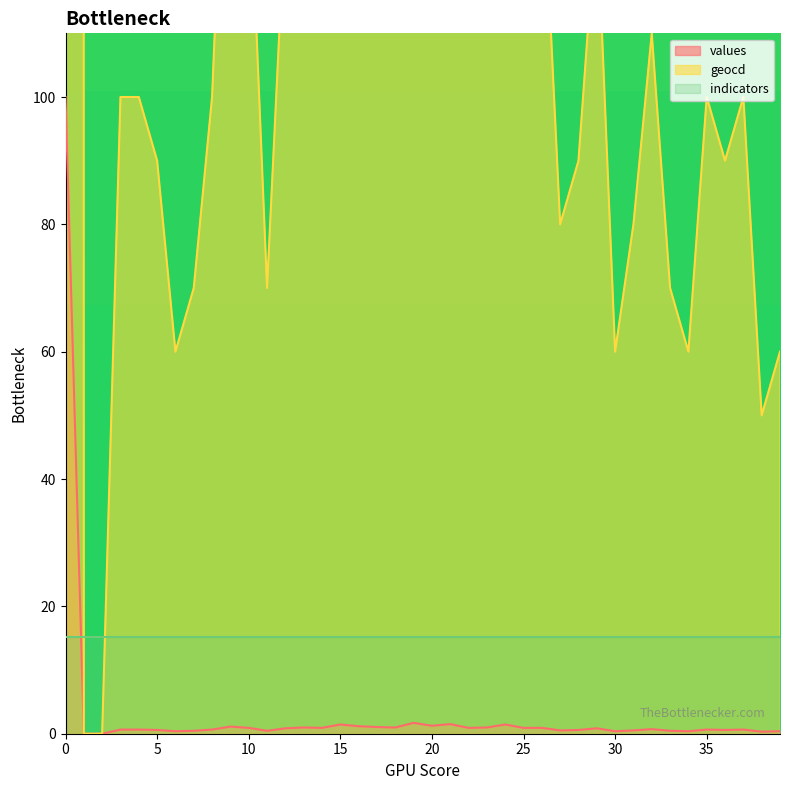

Between 33 and 17, which is larger?

17